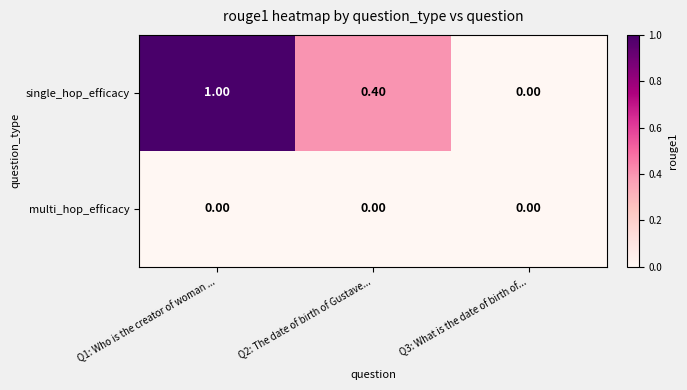

Between Q1: Who is the creator of woman ... and Q2: The date of birth of Gustave..., which series saw the biggest shift?

single_hop_efficacy